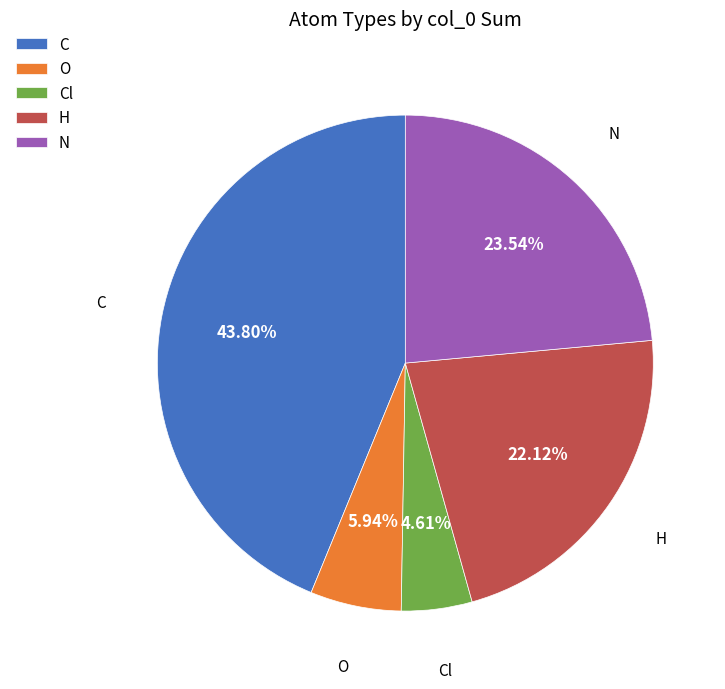

To the nearest percent, what is the average slice percentage?

20%